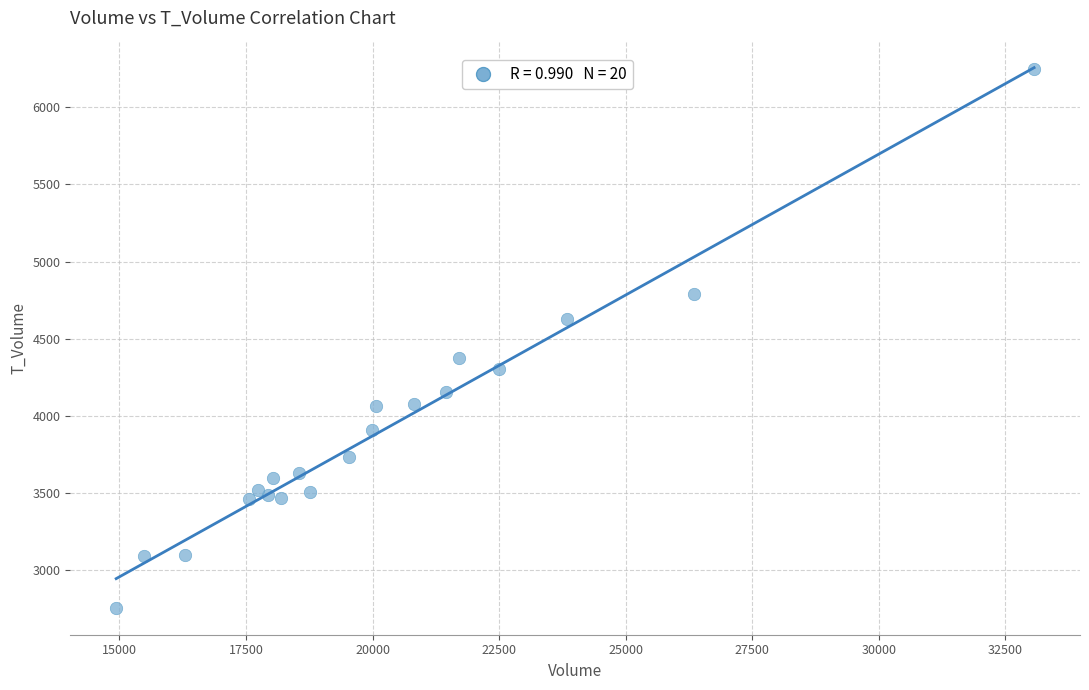

What is the range of Y values (max minus min)?

3492